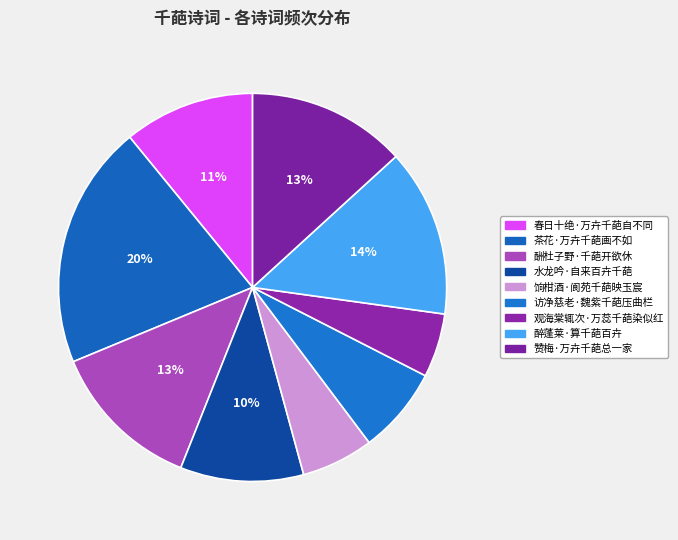

What is the change in value from 茶花·万卉千葩画不如 to 观海棠辄次·万蕊千葩染似红?

-251550